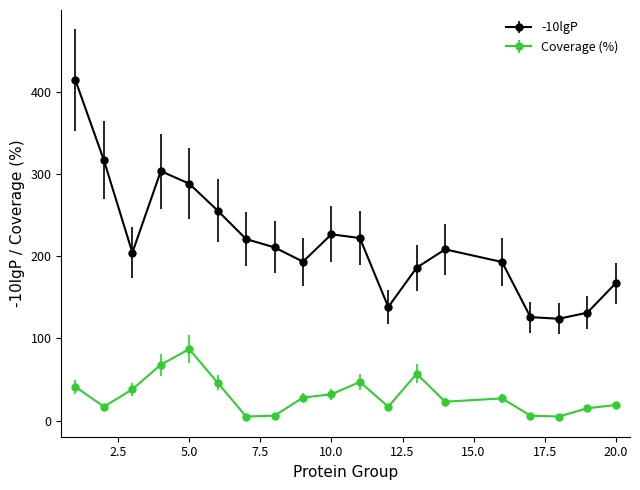

What is the greatest value displayed?

413.8